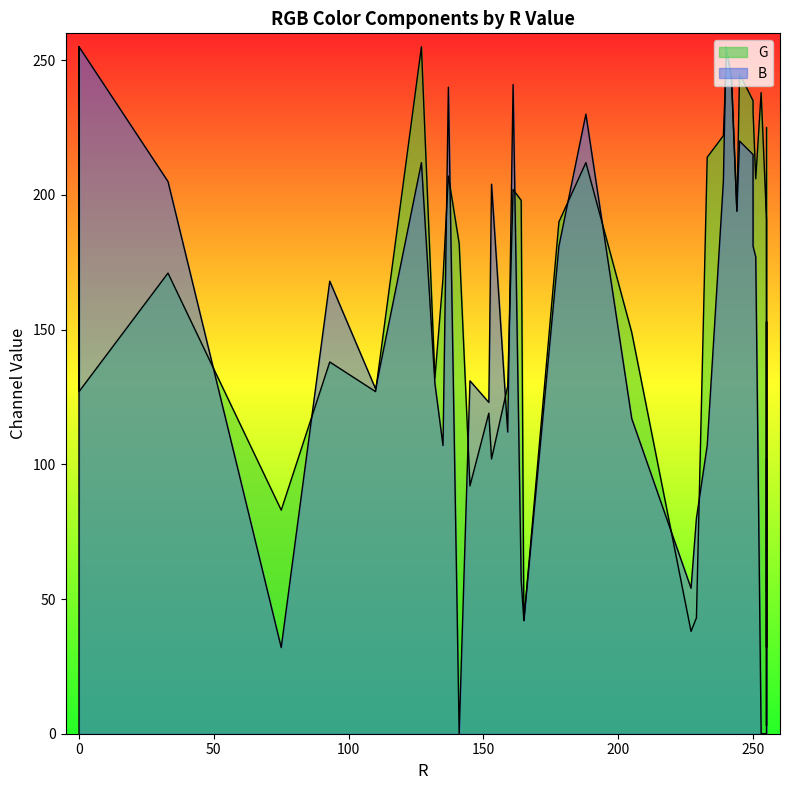

What is the label of the 17th point from the right?

165